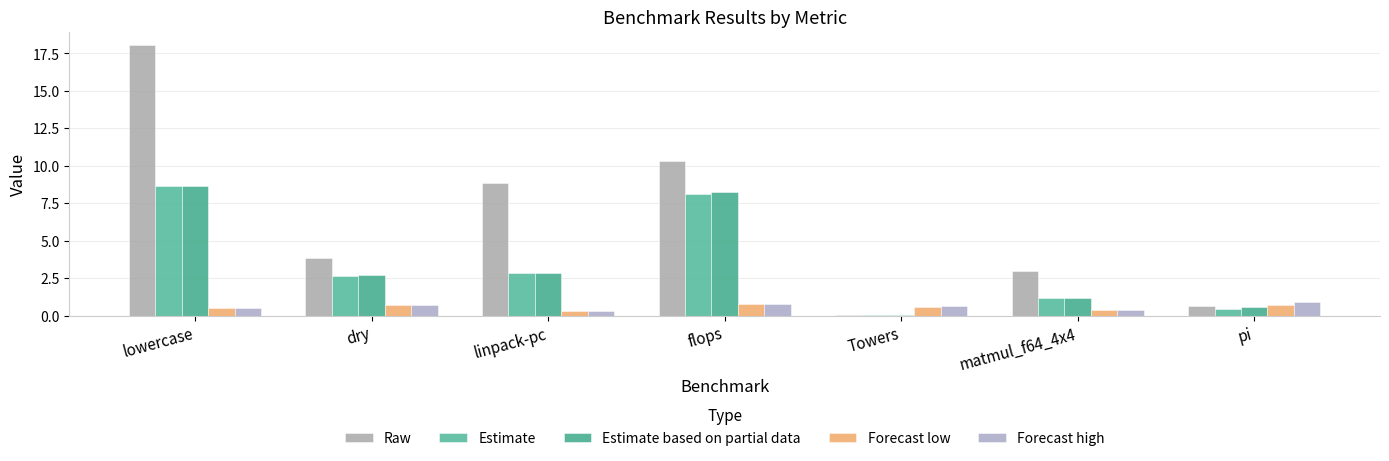

How many groups of bars are there?

7